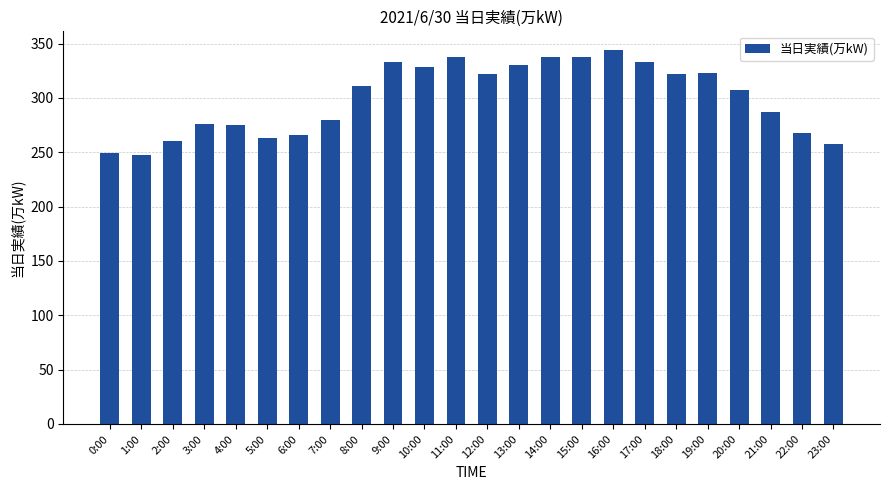

What is the change in value from 14:00 to 23:00?

-80